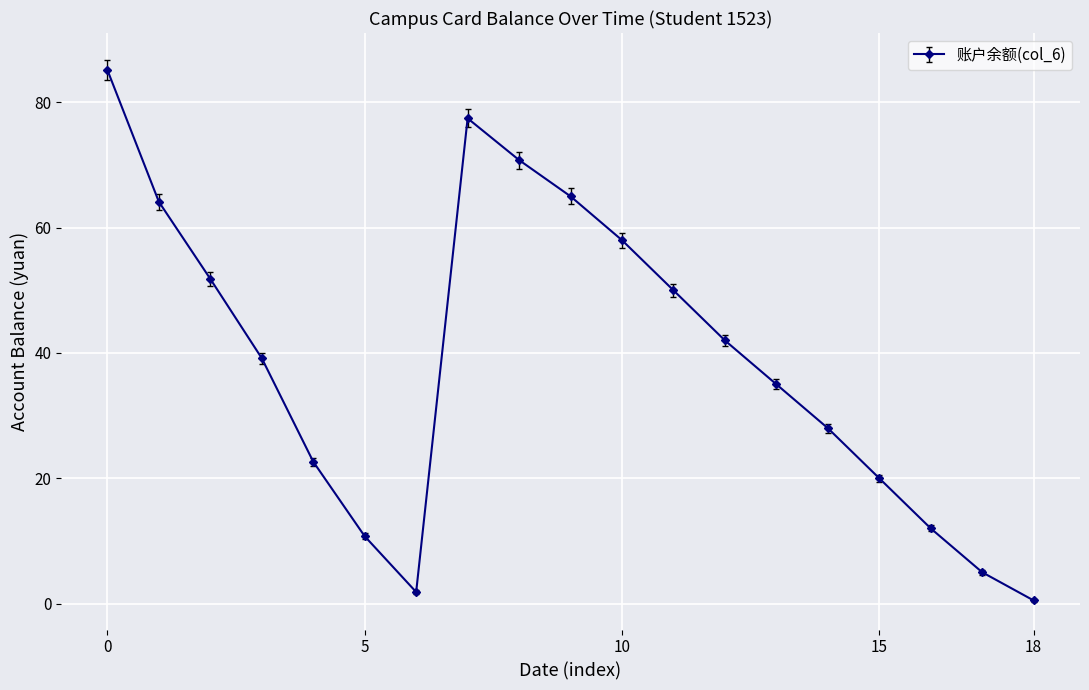

What is the average value?

38.9